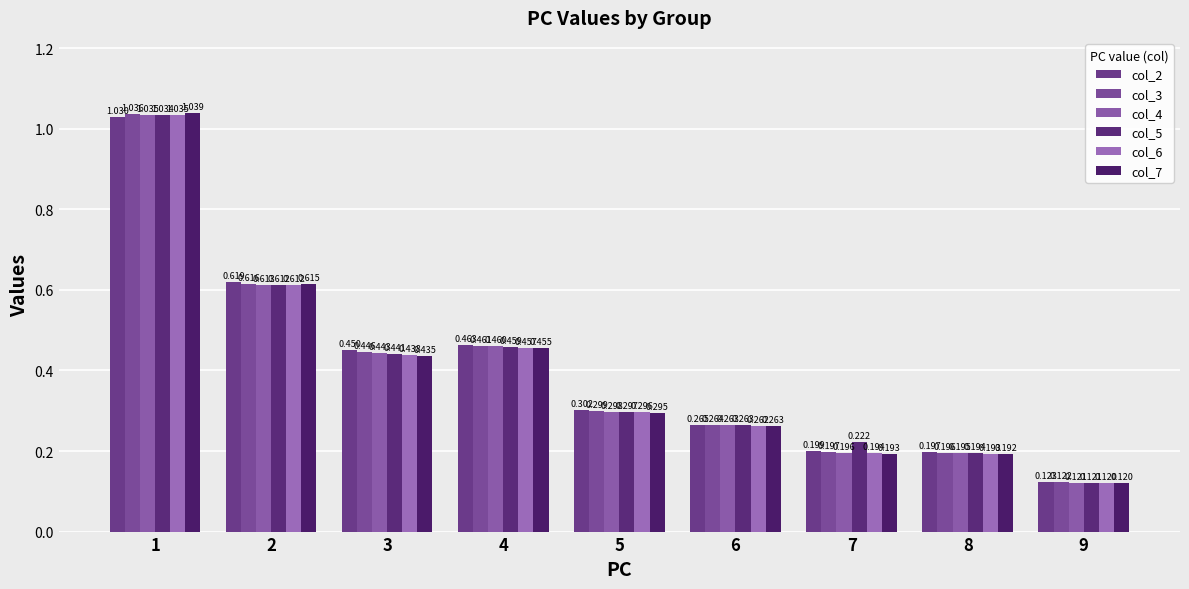

Count the number of categories in the chart.

9